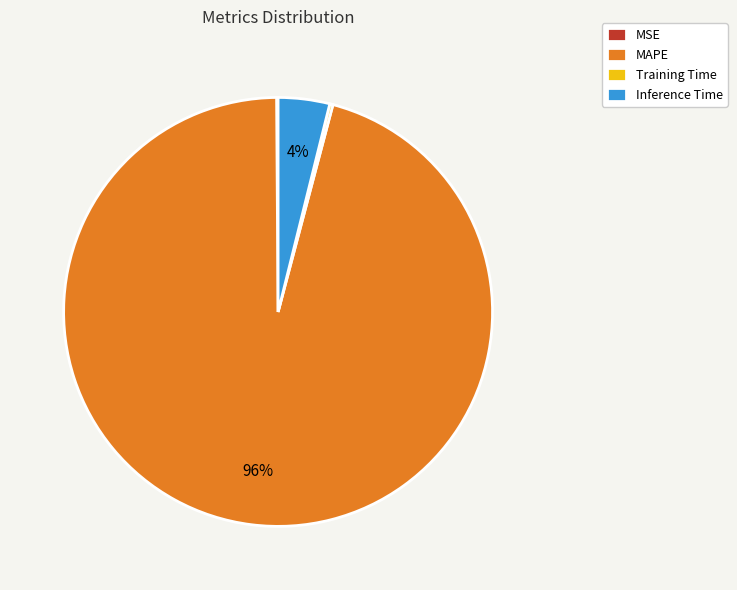

Is there any slice that represents more than half of the pie?

Yes